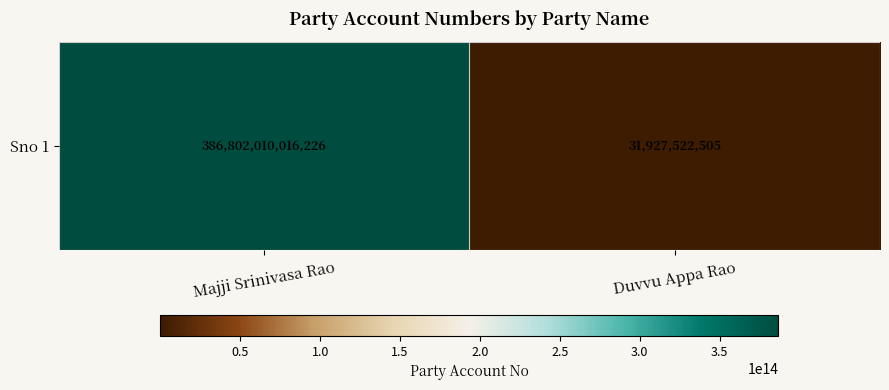

Where is the data nearest to the value 193416968769365?

Duvvu Appa Rao